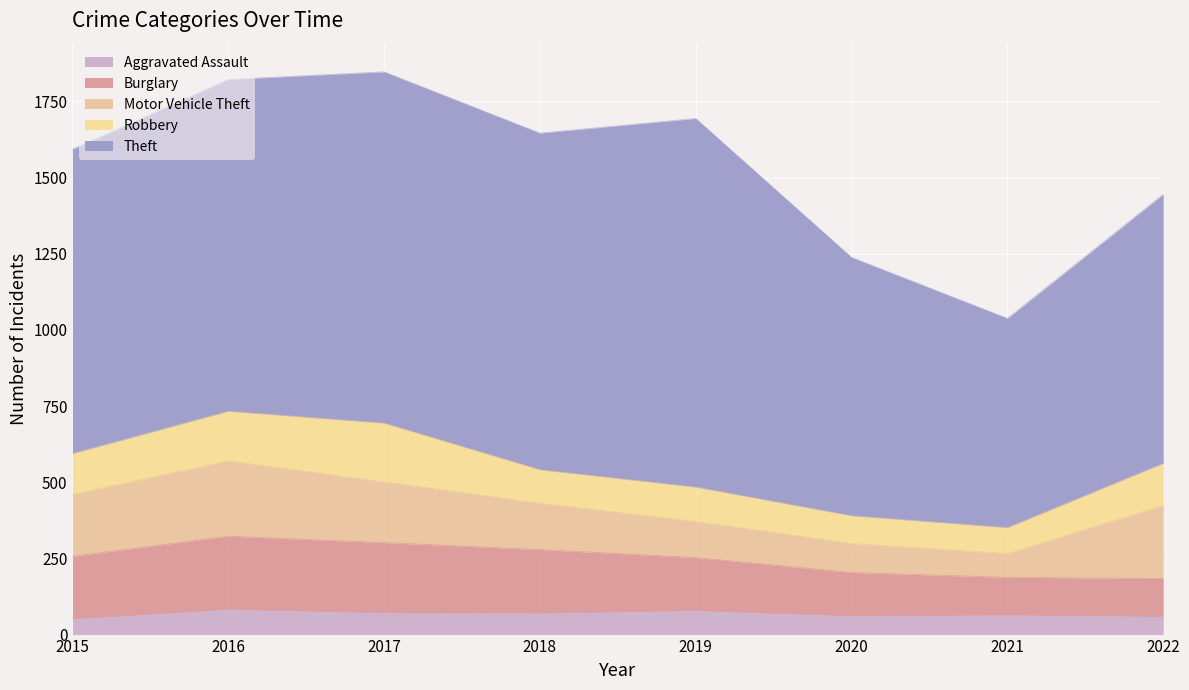

List the labels in order of Aggravated Assault value, largest first.

2016, 2019, 2017, 2018, 2021, 2020, 2022, 2015